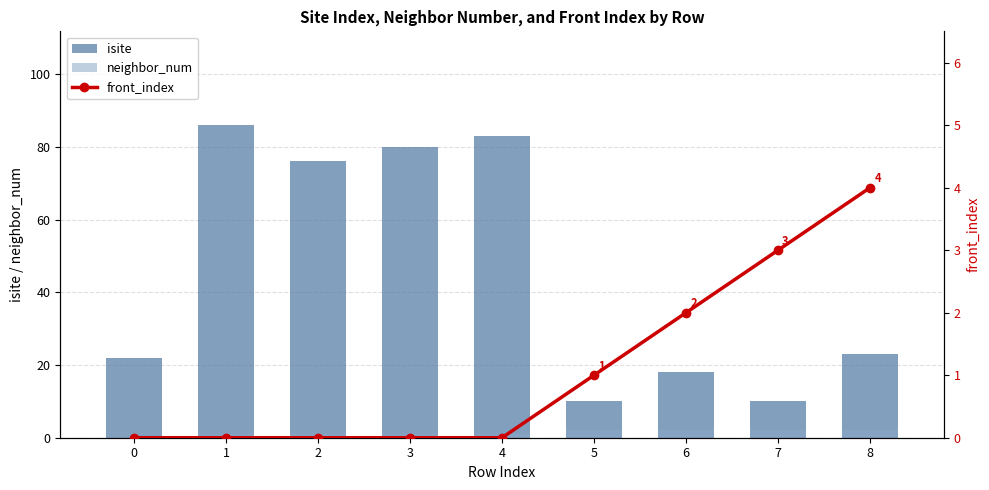

Which has a higher value, 5 or 1?

1